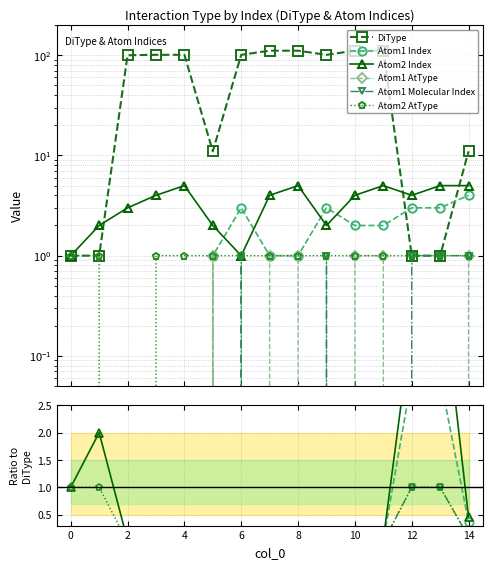

Where do DiType and Atom1 Index first cross each other?

11 and 12